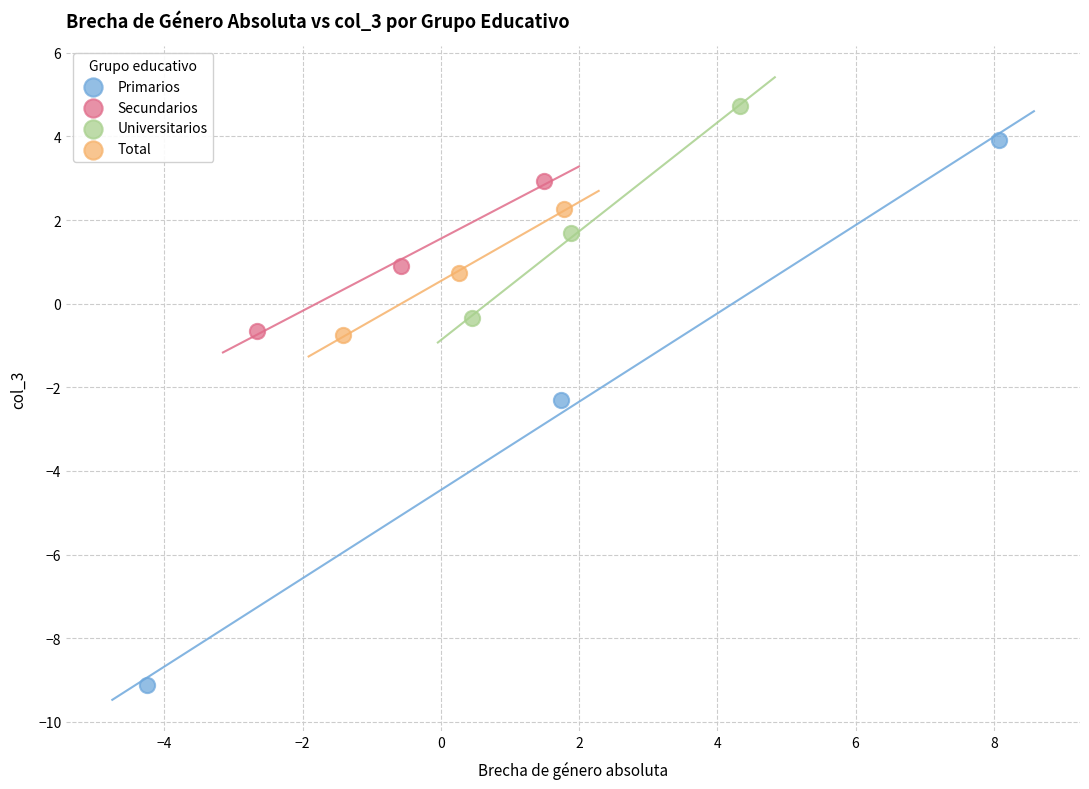

What are all the series names shown in the legend?

Primarios, Secundarios, Universitarios, Total